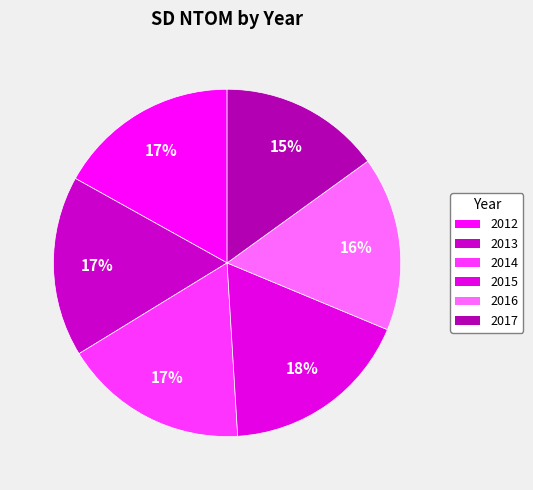

What portion of the pie excludes 2015?

82.3%